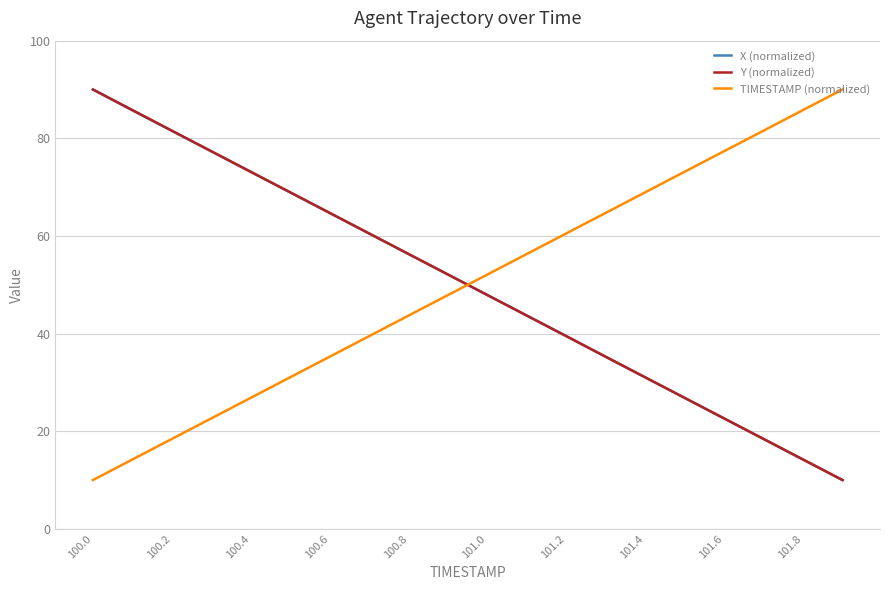

What is the difference between the second highest and second lowest values in the X (normalized) series?

71.5